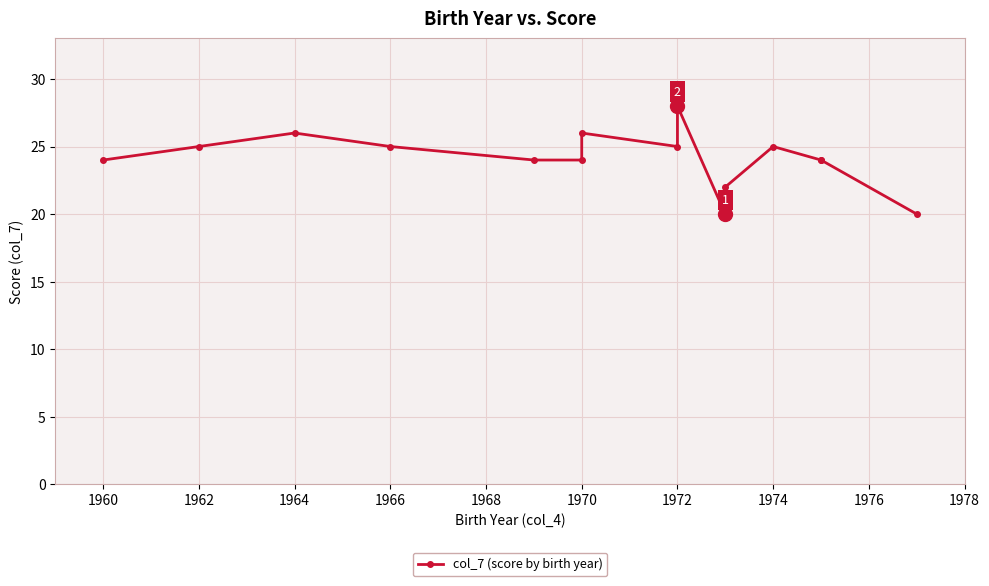

What is the label of the 12th point from the right?

1966